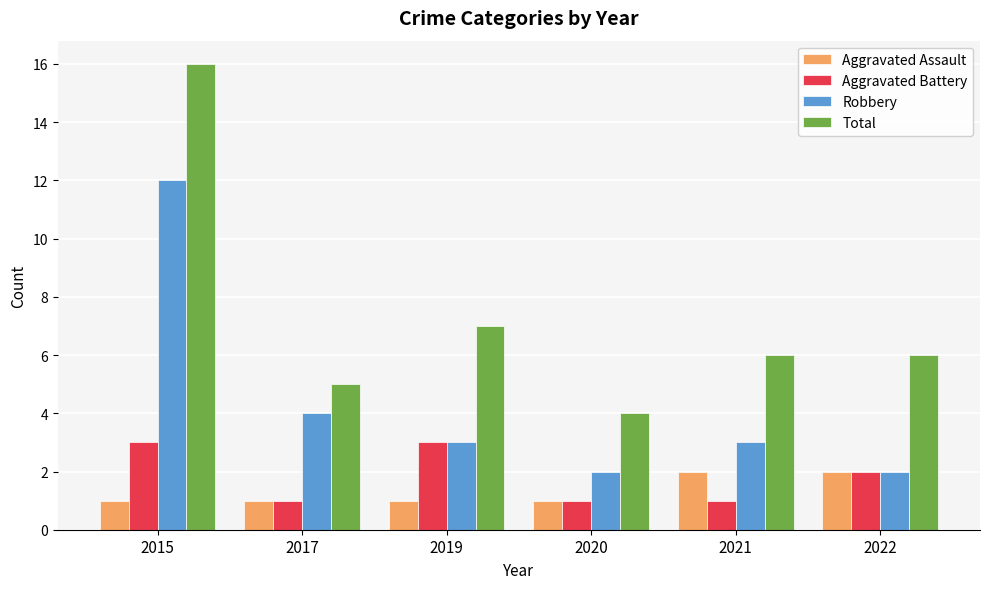

Reading right to left, list all the values displayed in this chart.

Aggravated Assault: 2022=2	2021=2	2020=1	2019=1	2017=1	2015=1
Aggravated Battery: 2022=2	2021=1	2020=1	2019=3	2017=1	2015=3
Robbery: 2022=2	2021=3	2020=2	2019=3	2017=4	2015=12
Total: 2022=6	2021=6	2020=4	2019=7	2017=5	2015=16